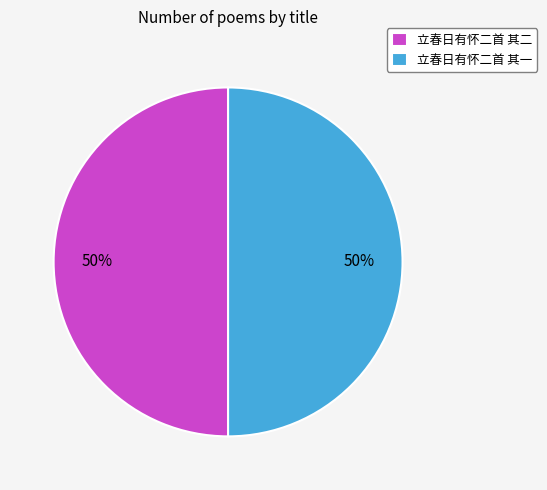

True or false: 立春日有怀二首 其二 accounts for 43% of the total.

False